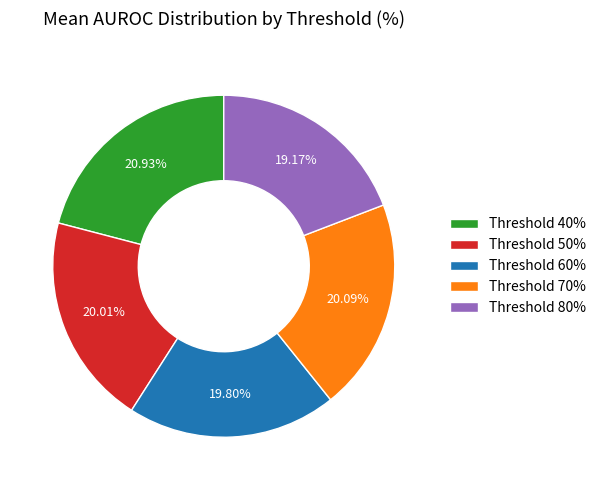

Is the sum of Threshold 80% and Threshold 50% greater than half?

No